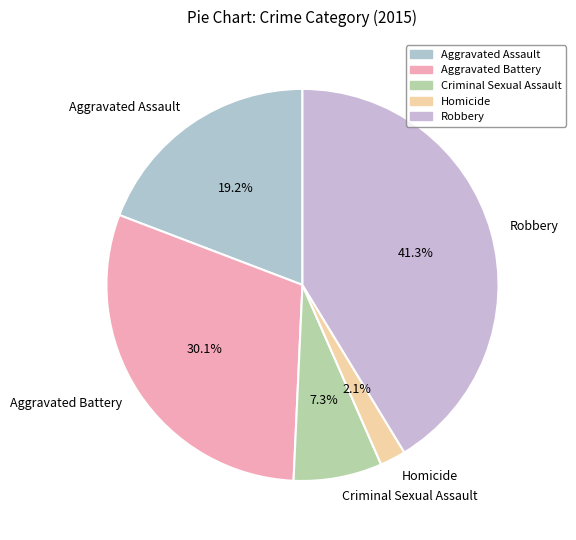

Which has a higher value, Criminal Sexual Assault or Aggravated Battery?

Aggravated Battery